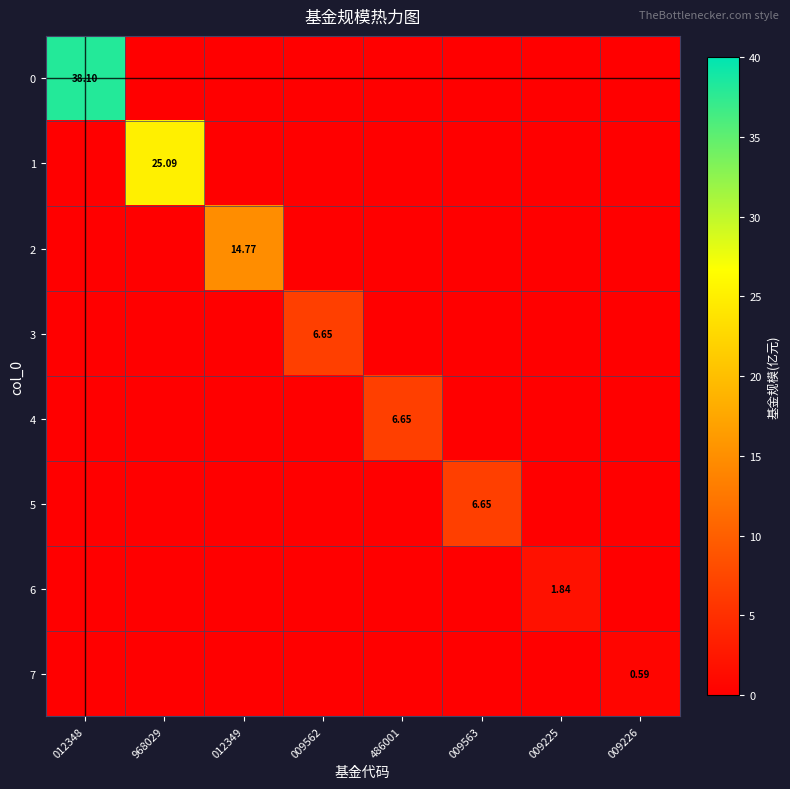

Is it true that 6 equals 0.0 at 012348?

True